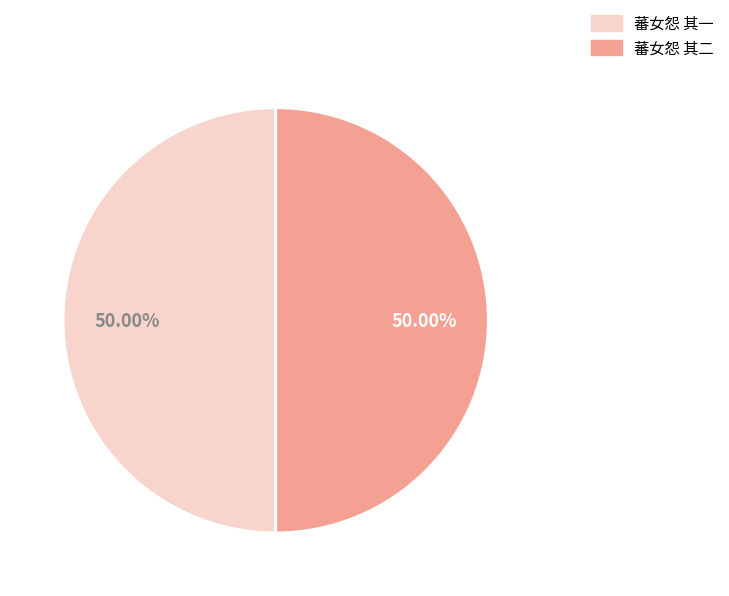

Is the sum of 蕃女怨 其二 and 蕃女怨 其一 greater than half?

Yes